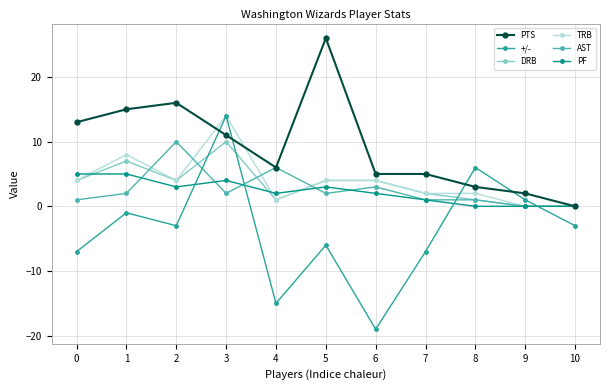

Reading right to left, transcribe all the data shown in this chart.

PTS: 0	2	3	5	5	26	6	11	16	15	13
+/-: -3	1	6	-7	-19	-6	-15	14	-3	-1	-7
DRB: 0	0	1	2	4	4	1	10	4	7	4
TRB: 0	0	2	2	4	4	1	14	4	8	4
AST: 0	0	1	1	3	2	6	2	10	2	1
PF: 0	0	0	1	2	3	2	4	3	5	5